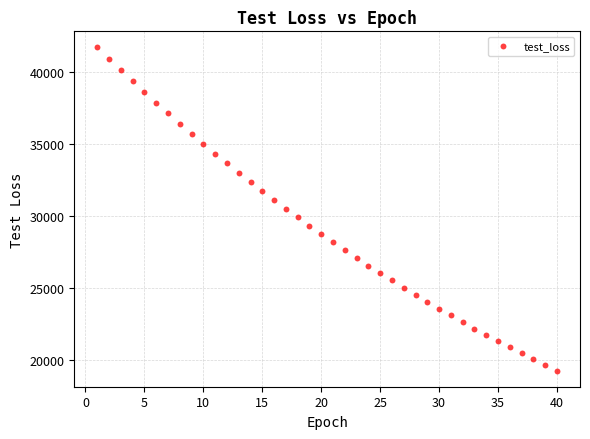

What is the range of X values (max minus min)?

39.0